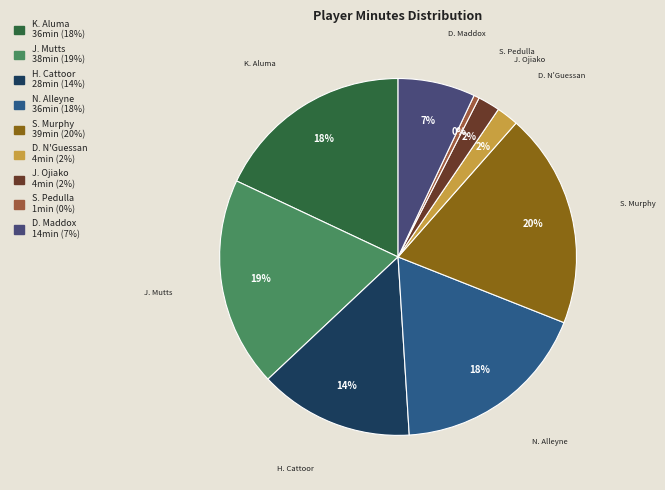

The H. Cattoor slice represents 4% of the pie. True or false?

False